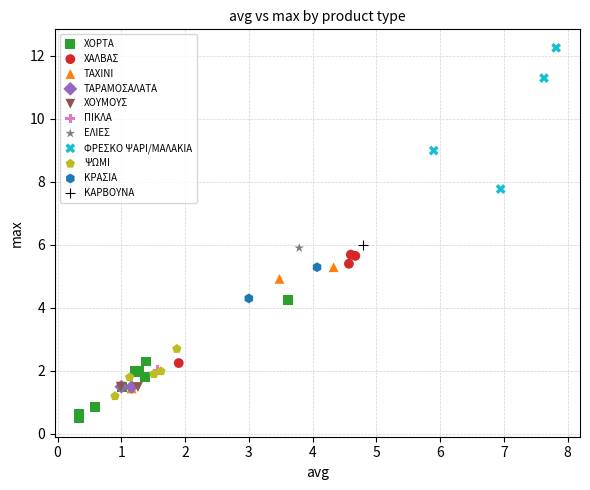

What are all the series names shown in the legend?

ΧΟΡΤΑ, ΧΑΛΒΑΣ, ΤΑΧΙΝΙ, ΤΑΡΑΜΟΣΑΛΑΤΑ, ΧΟΥΜΟΥΣ, ΠΙΚΛΑ, ΕΛΙΕΣ, ΦΡΕΣΚΟ ΨΑΡΙ/ΜΑΛΑΚΙΑ, ΨΩΜΙ, ΚΡΑΣΙΑ, ΚΑΡΒΟΥΝΑ